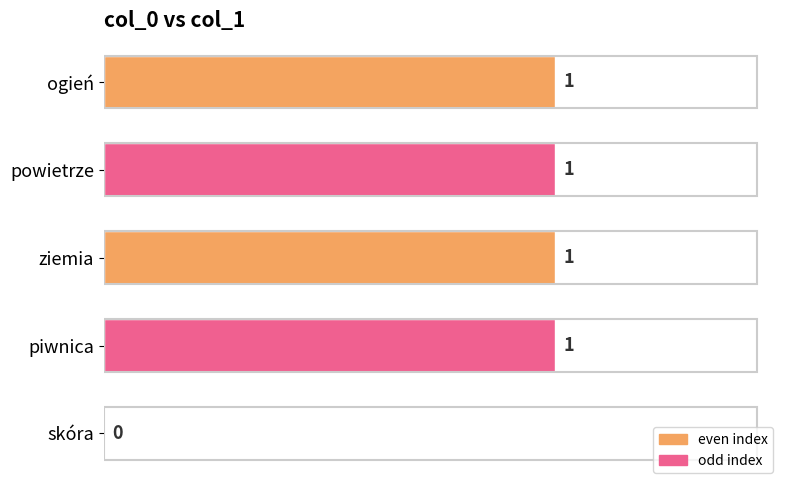

What is the sum of all values?

4